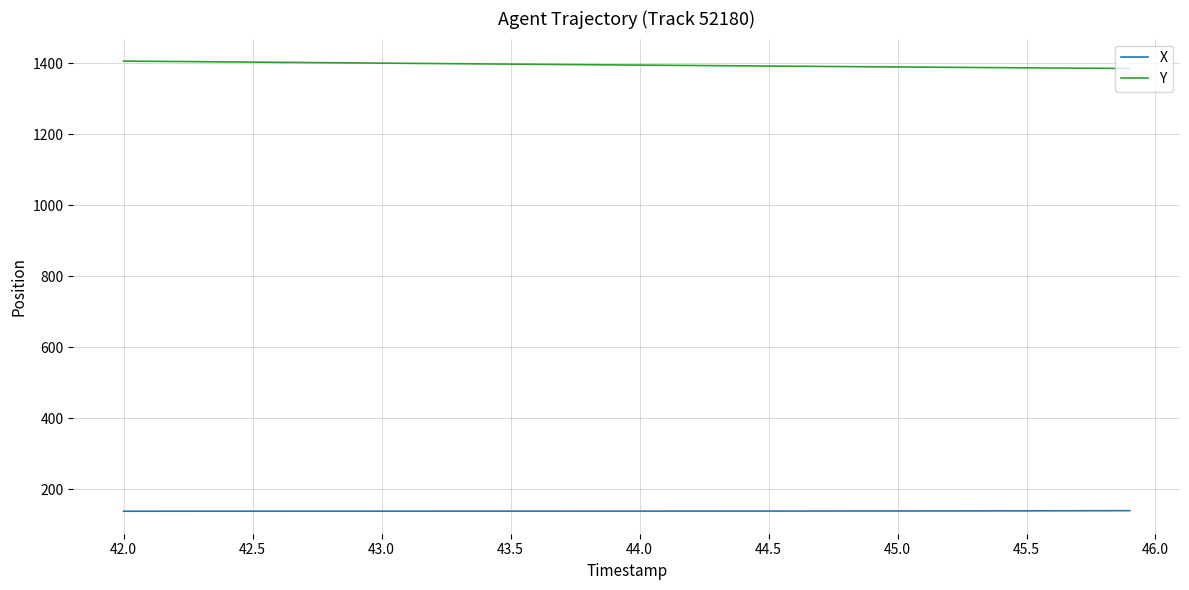

Which series has the largest total across all categories?

Y